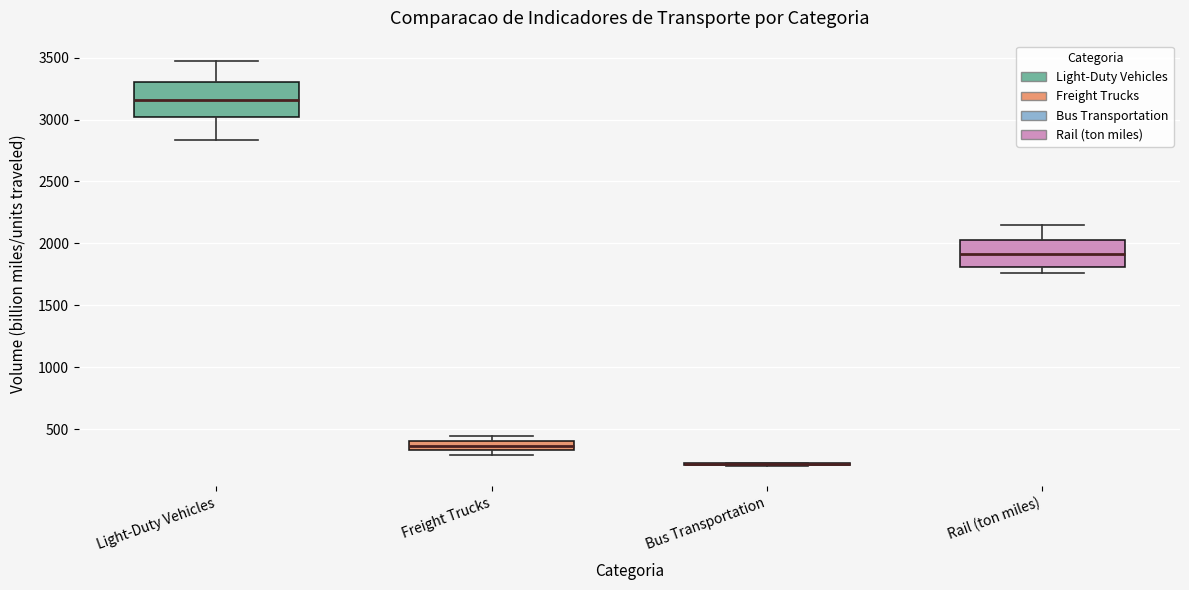

Which box is the tallest, from its lower edge to its upper edge?

Light-Duty Vehicles